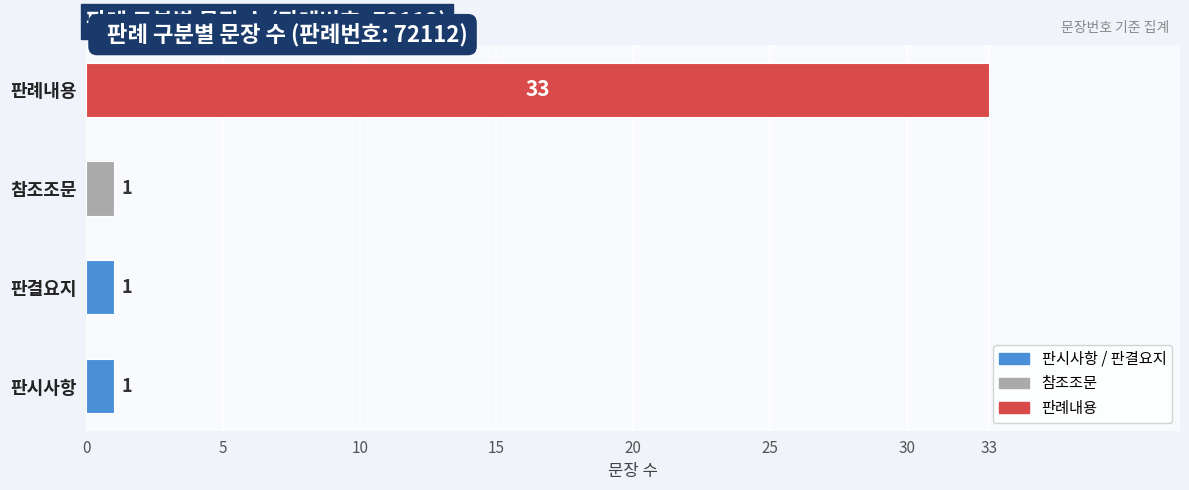

Is it true that the value at 판결요지 is 1?

True